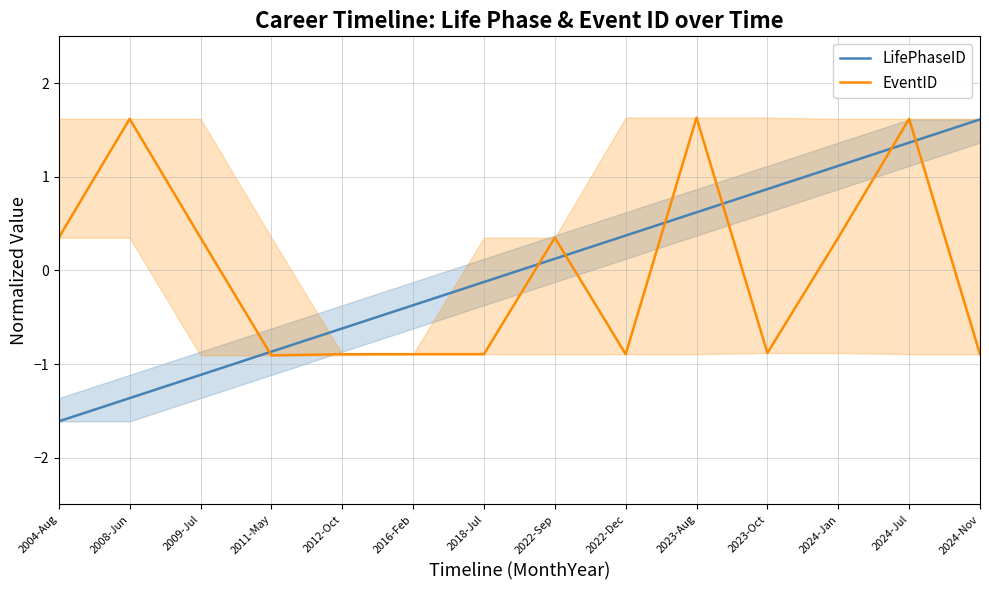

Rank the series by their average value, from highest to lowest.

EventID, LifePhaseID